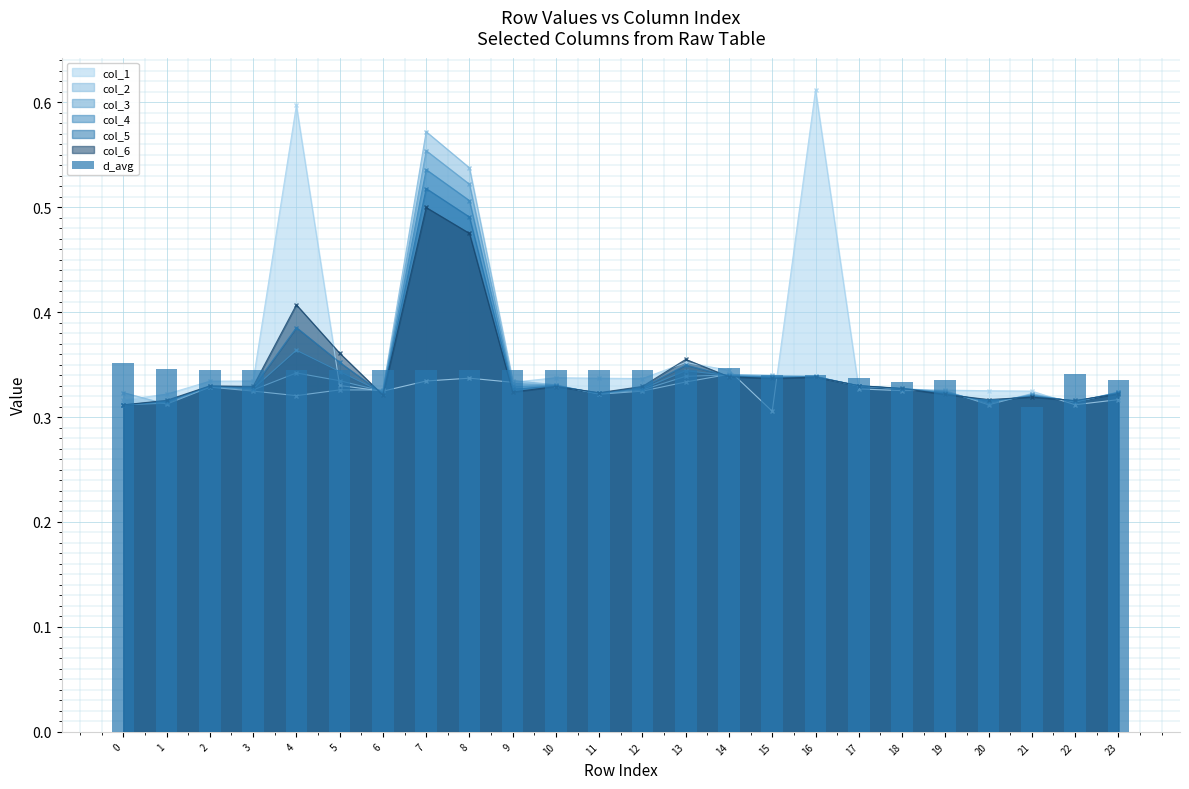

Reading left to right, extract all data points from this chart.

0.4	0.3	0.3	0.3	0.3	0.3	0.3	0.3	0.3	0.3	0.3	0.3	0.3	0.3	0.3	0.3	0.3	0.3	0.3	0.3	0.3	0.3	0.3	0.3